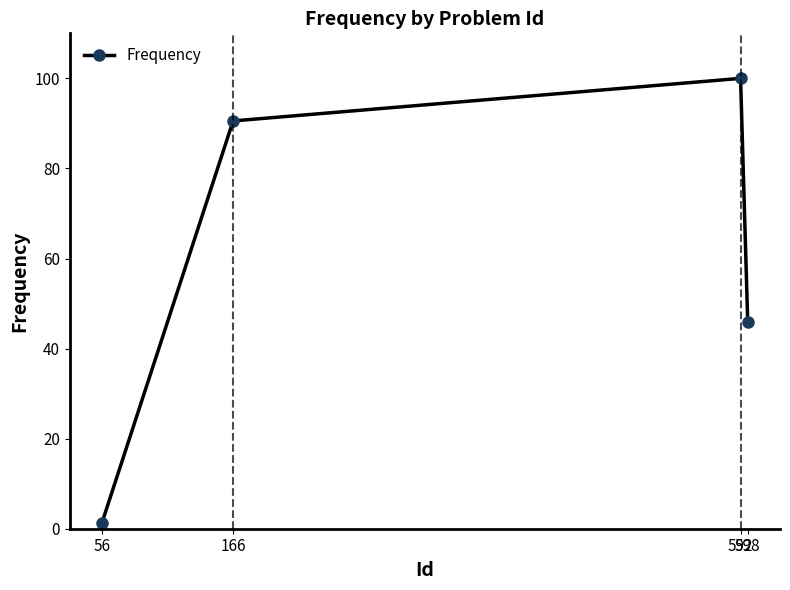

How many data points are less than 90?

2